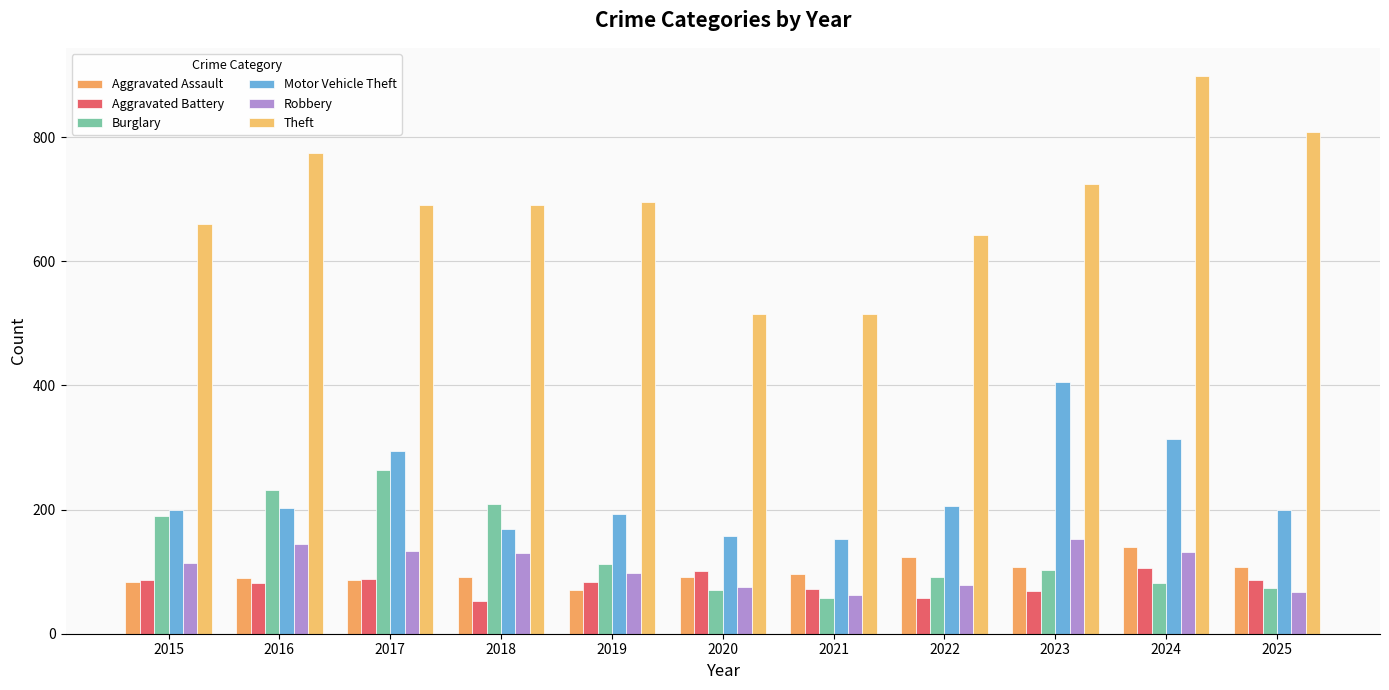

What is the total value across all series at 2024?

1672